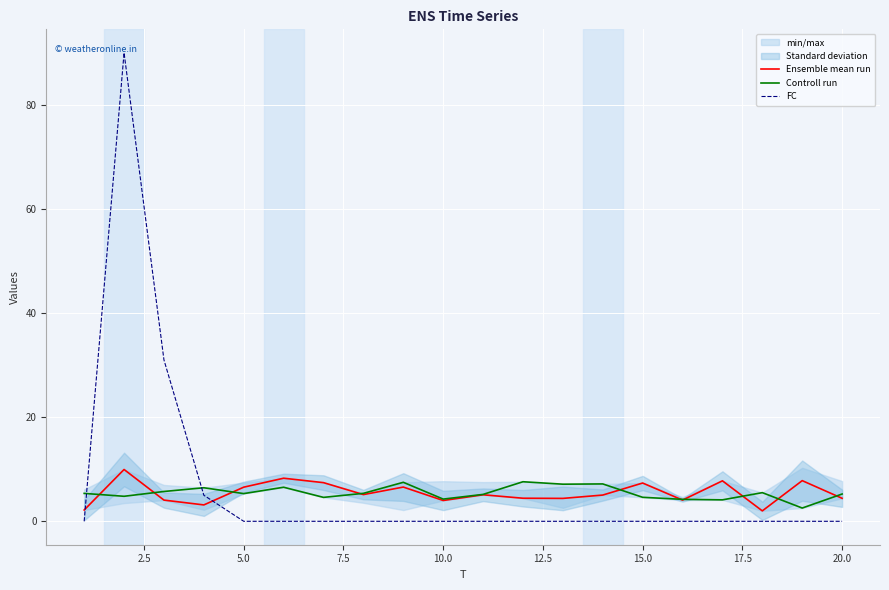

Which series has the largest total across all categories?

FC